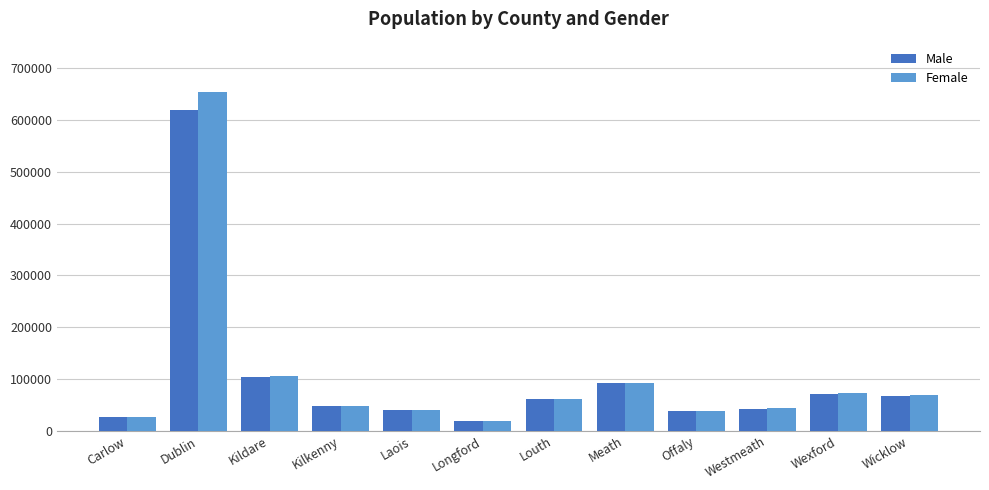

At which category is the sum across all series the highest?

Dublin